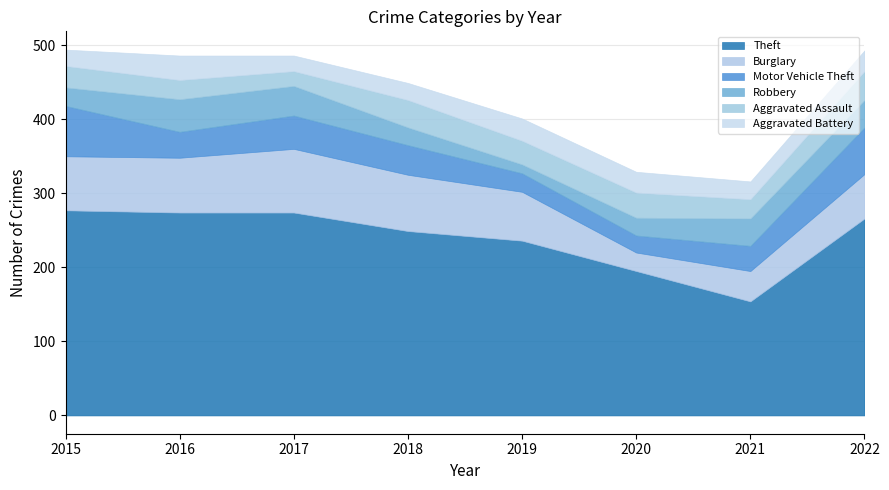

Where do Motor Vehicle Theft and Aggravated Battery first cross each other?

2018 and 2019